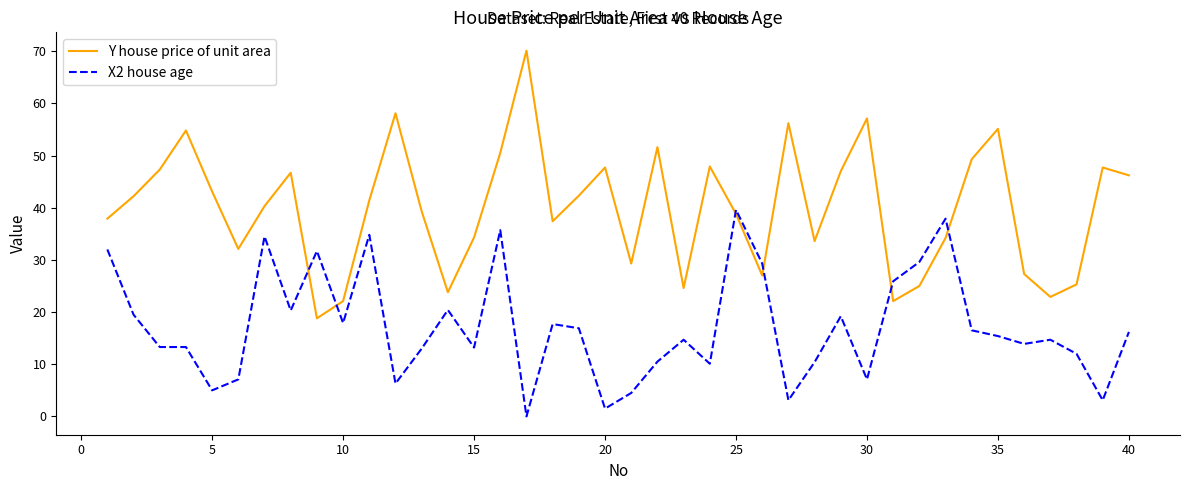

Which series has the widest spread of values?

Y house price of unit area